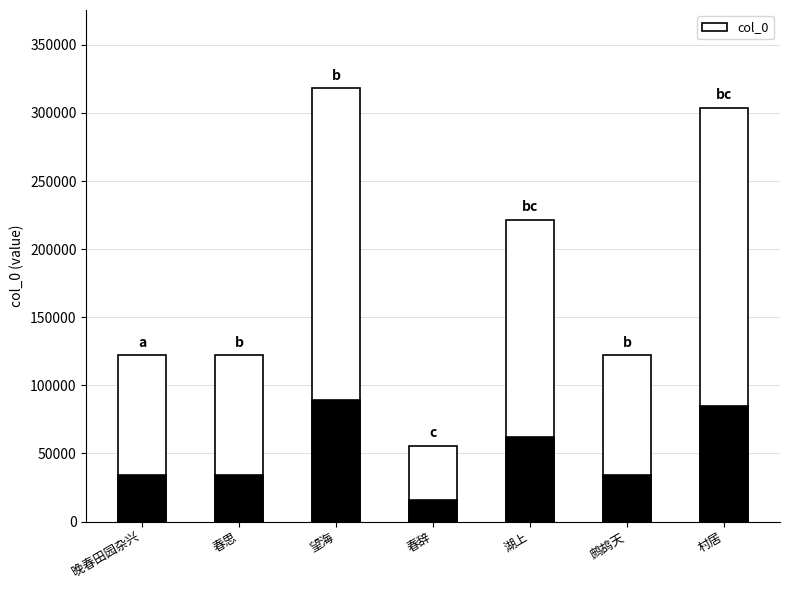

How many bars are there in total?

7